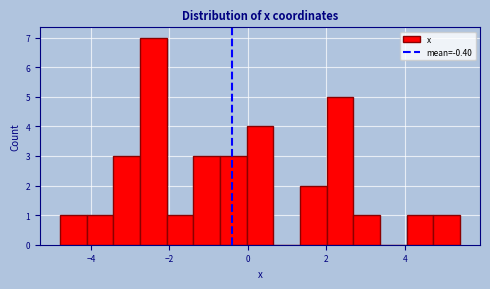

Around what value on the x-axis is the tallest bar? Give the approximate position of its centre, as read against the axis.

-2.4